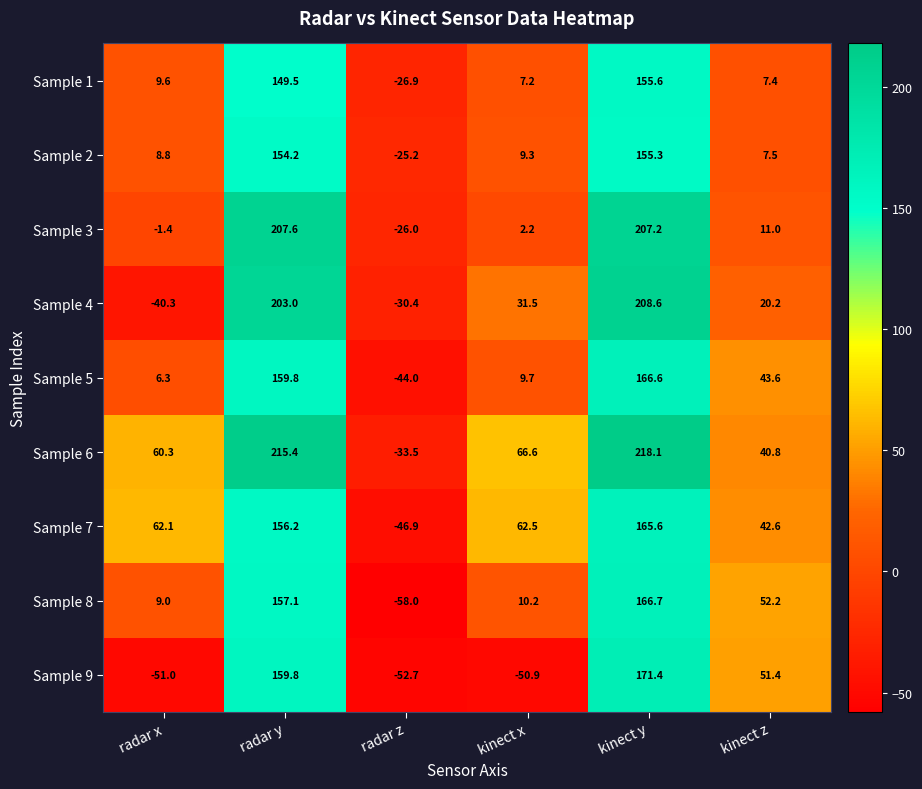

Which category has the highest value across all series?

kinect y